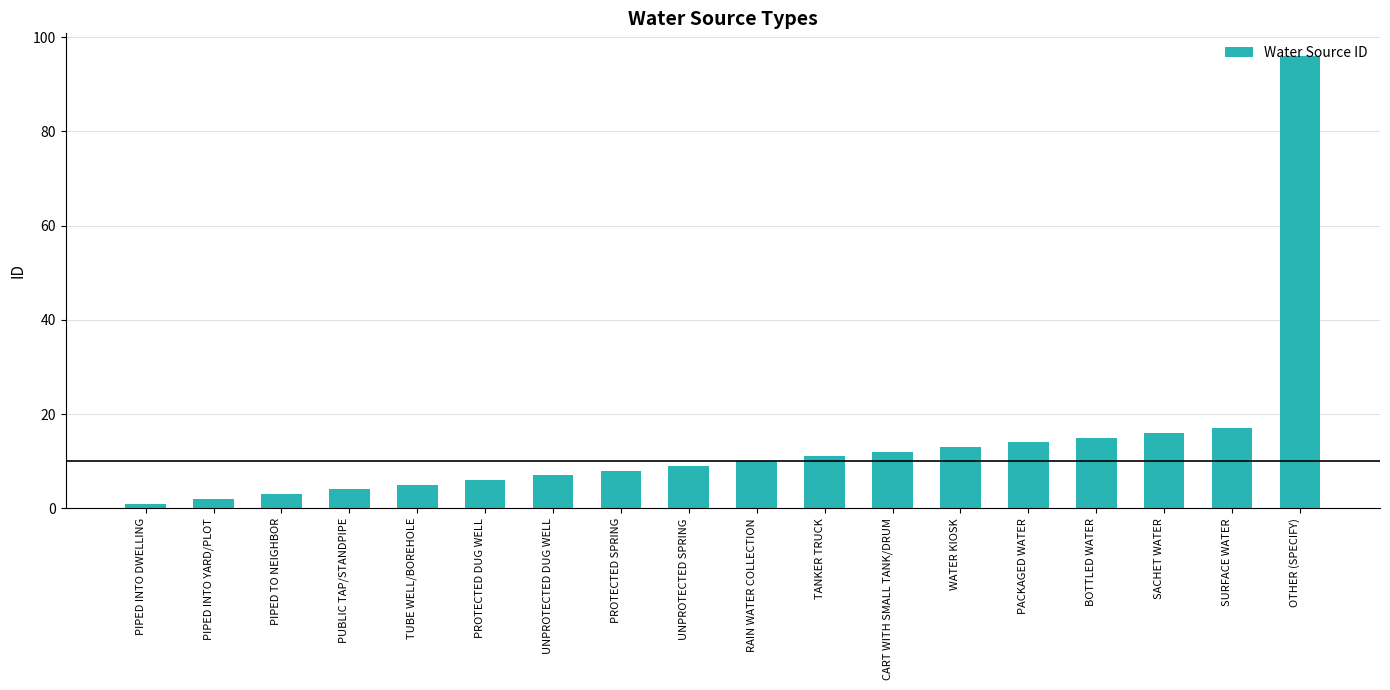

Rank the categories by value from highest to lowest.

OTHER (SPECIFY), SURFACE WATER, SACHET WATER, BOTTLED WATER, PACKAGED WATER, WATER KIOSK, CART WITH SMALL TANK/DRUM, TANKER TRUCK, RAIN WATER COLLECTION, UNPROTECTED SPRING, PROTECTED SPRING, UNPROTECTED DUG WELL, PROTECTED DUG WELL, TUBE WELL/BOREHOLE, PUBLIC TAP/STANDPIPE, PIPED TO NEIGHBOR, PIPED INTO YARD/PLOT, PIPED INTO DWELLING